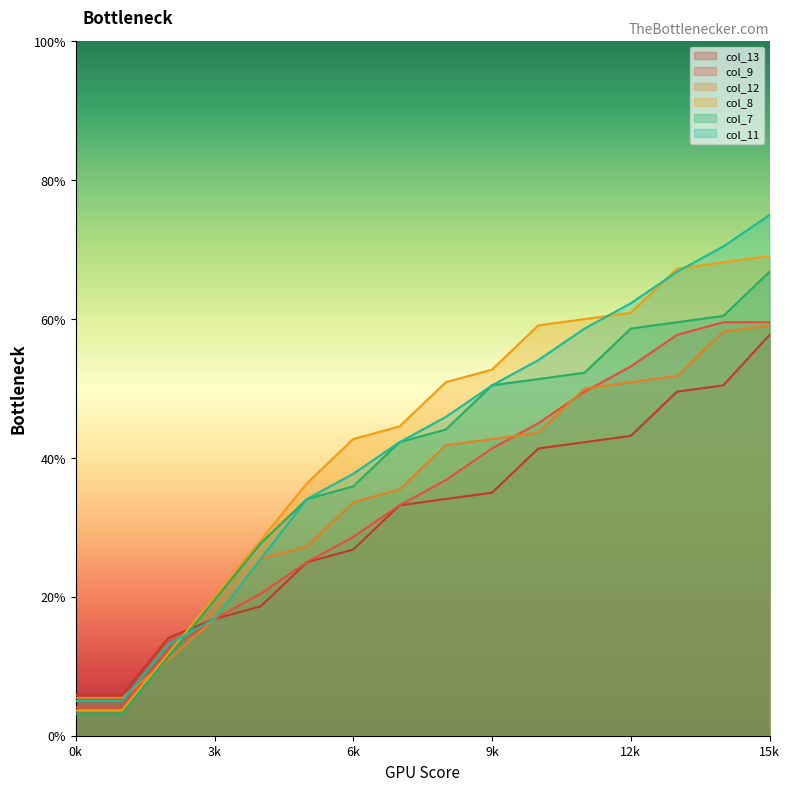

Is it true that col_9 equals 33.2 at 7?

True